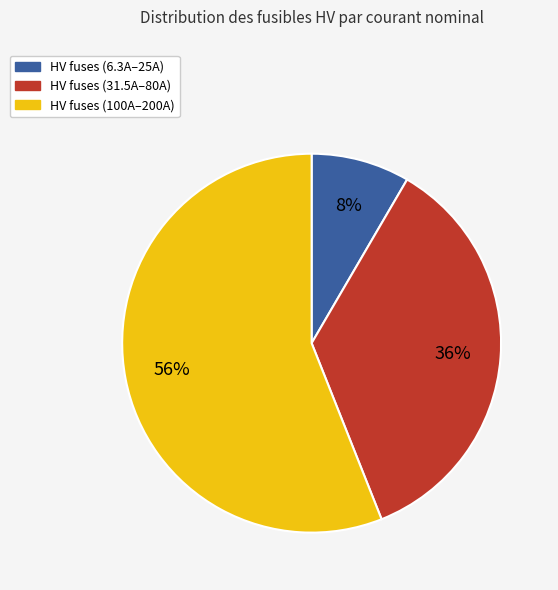

Is there any slice that represents more than half of the pie?

Yes